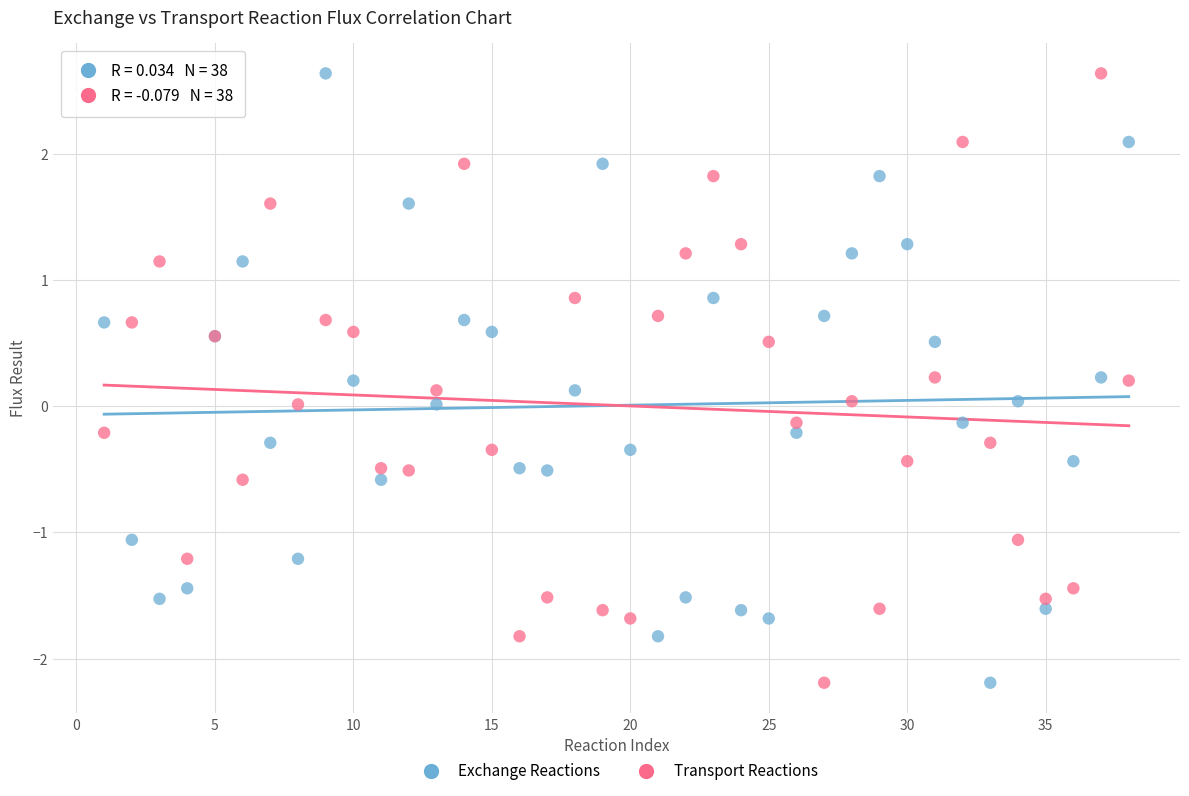

What is the X range (max minus min) for the scatter plot?

37.0